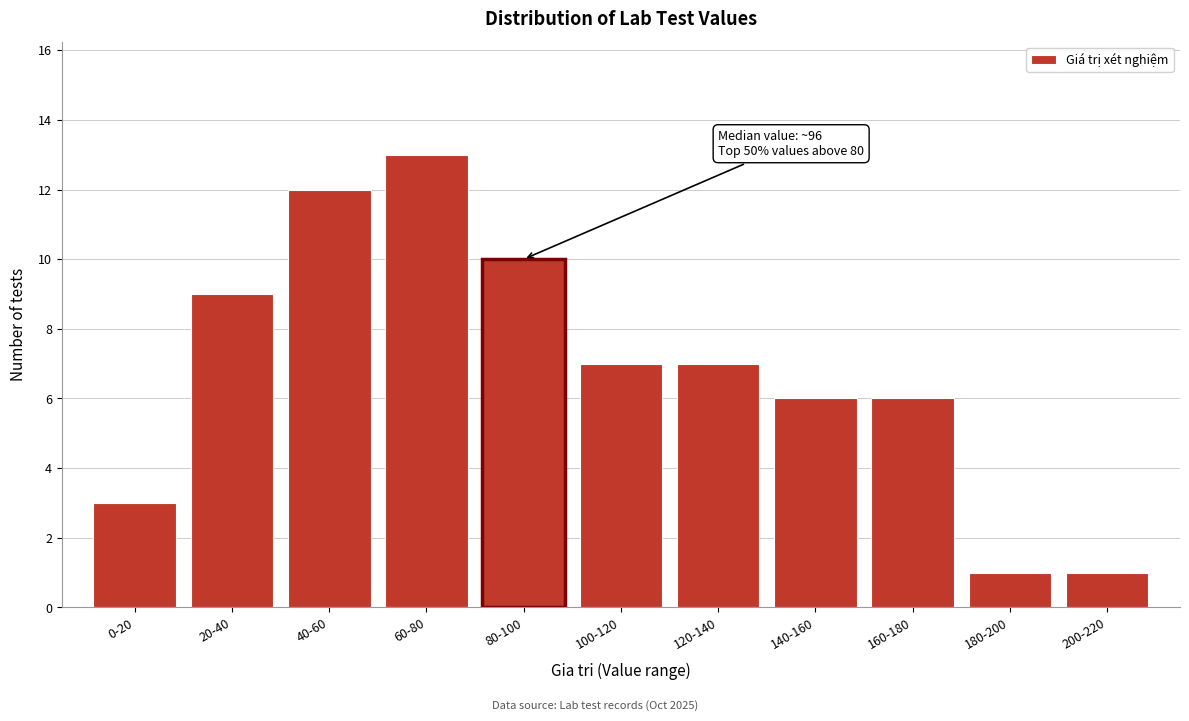

Reading left to right, extract all data points from this chart.

3	9	12	13	10	7	7	6	6	1	1